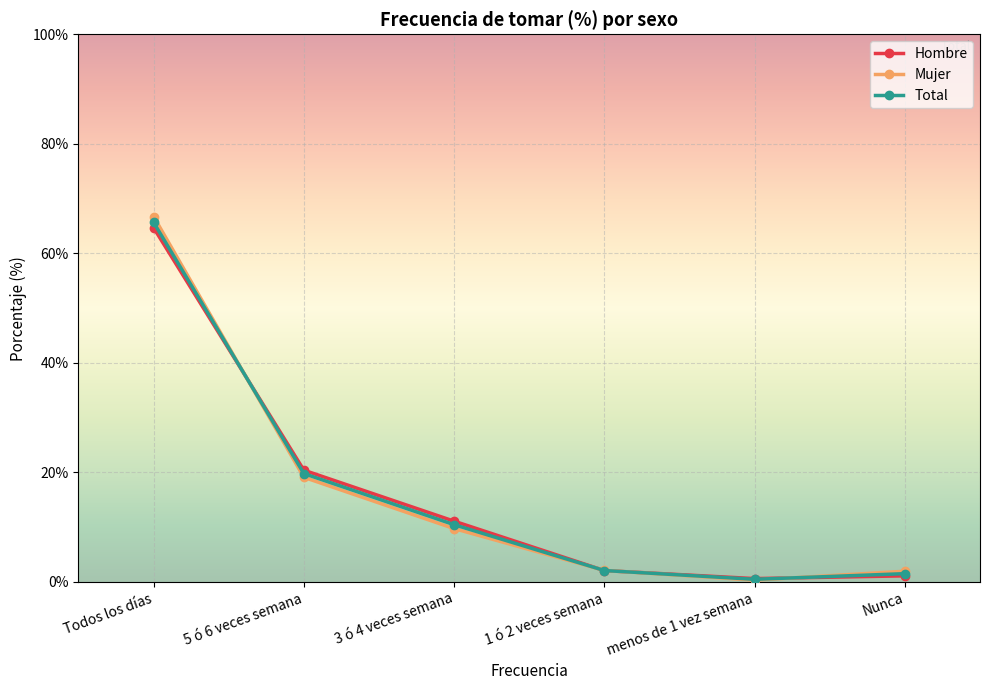

What position from the left is 3 ó 4 veces semana?

3